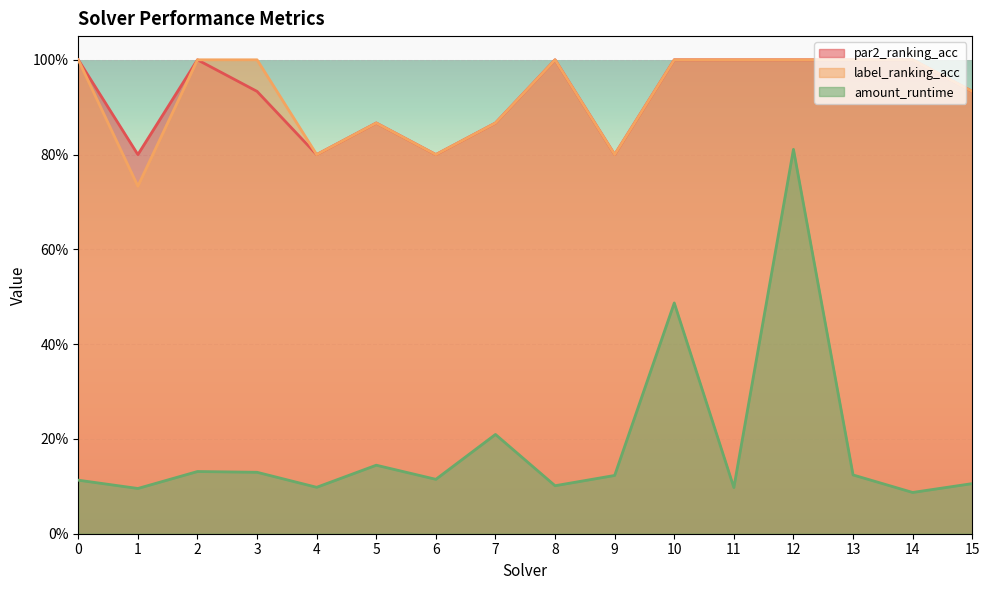

Which series has the widest spread of values?

amount_runtime